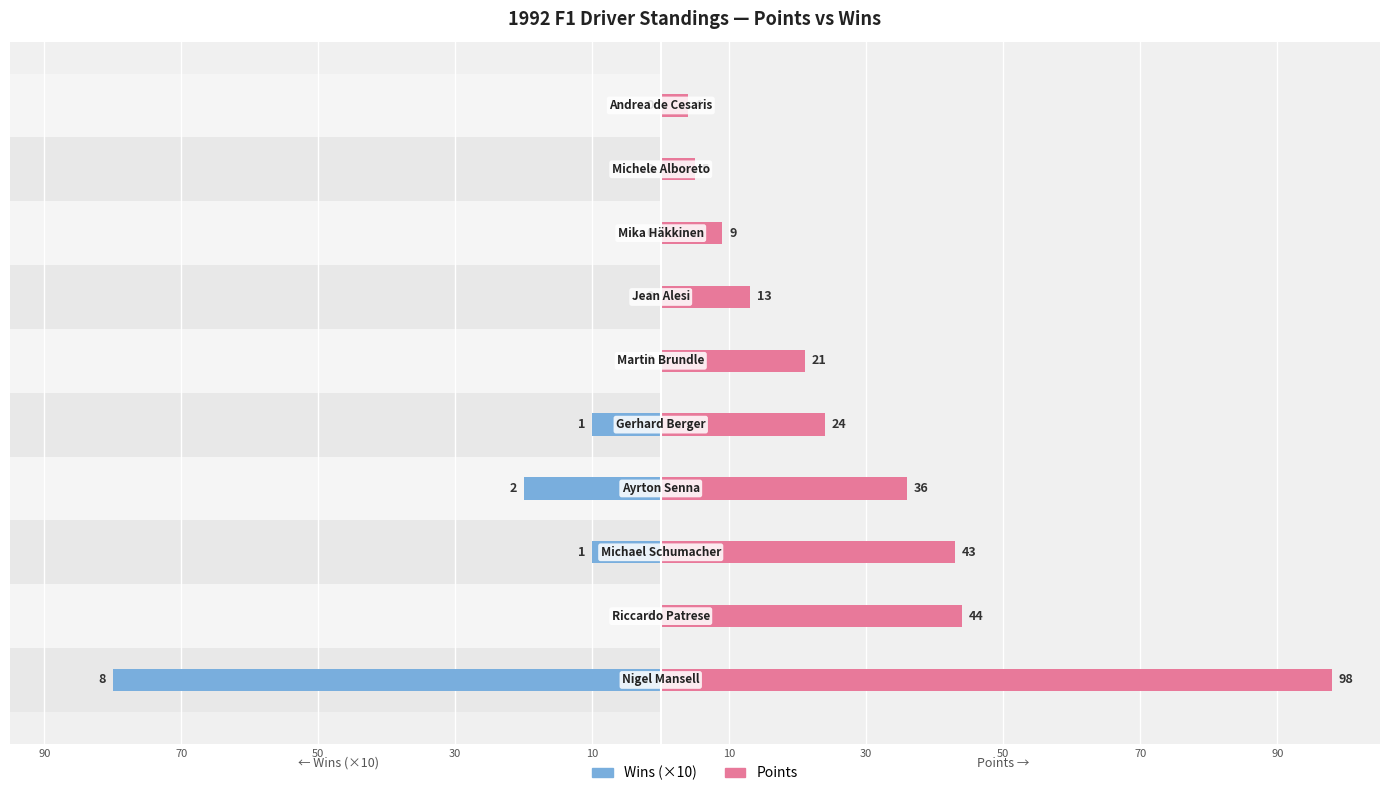

How many bars are there in each group?

2